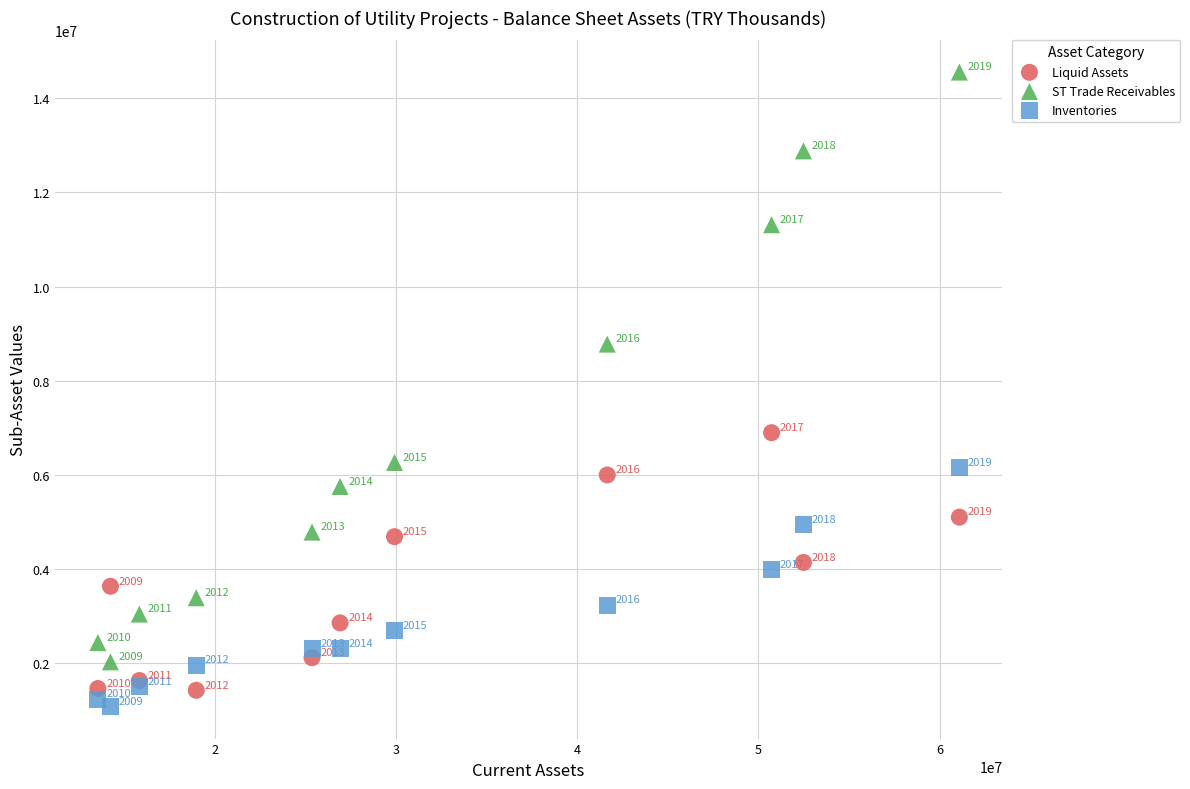

Which series reaches the maximum Y coordinate?

ST Trade Receivables